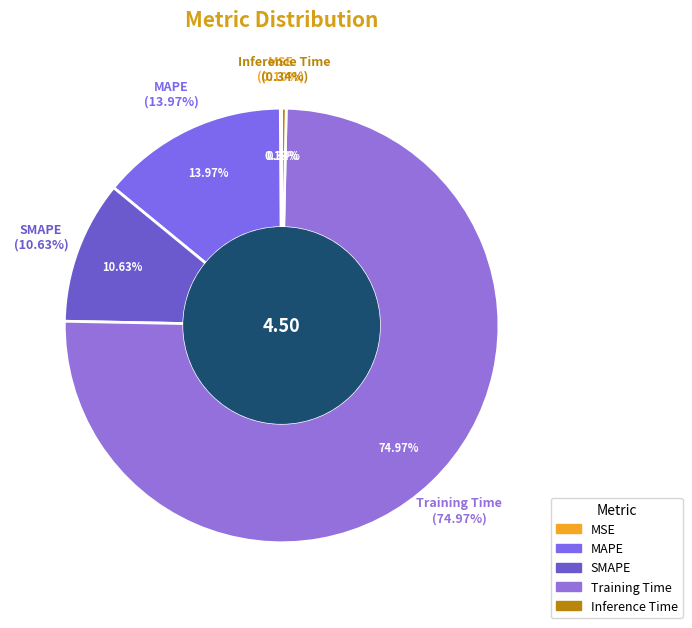

To the nearest percent, what is the combined percentage of SMAPE and MAPE?

25%